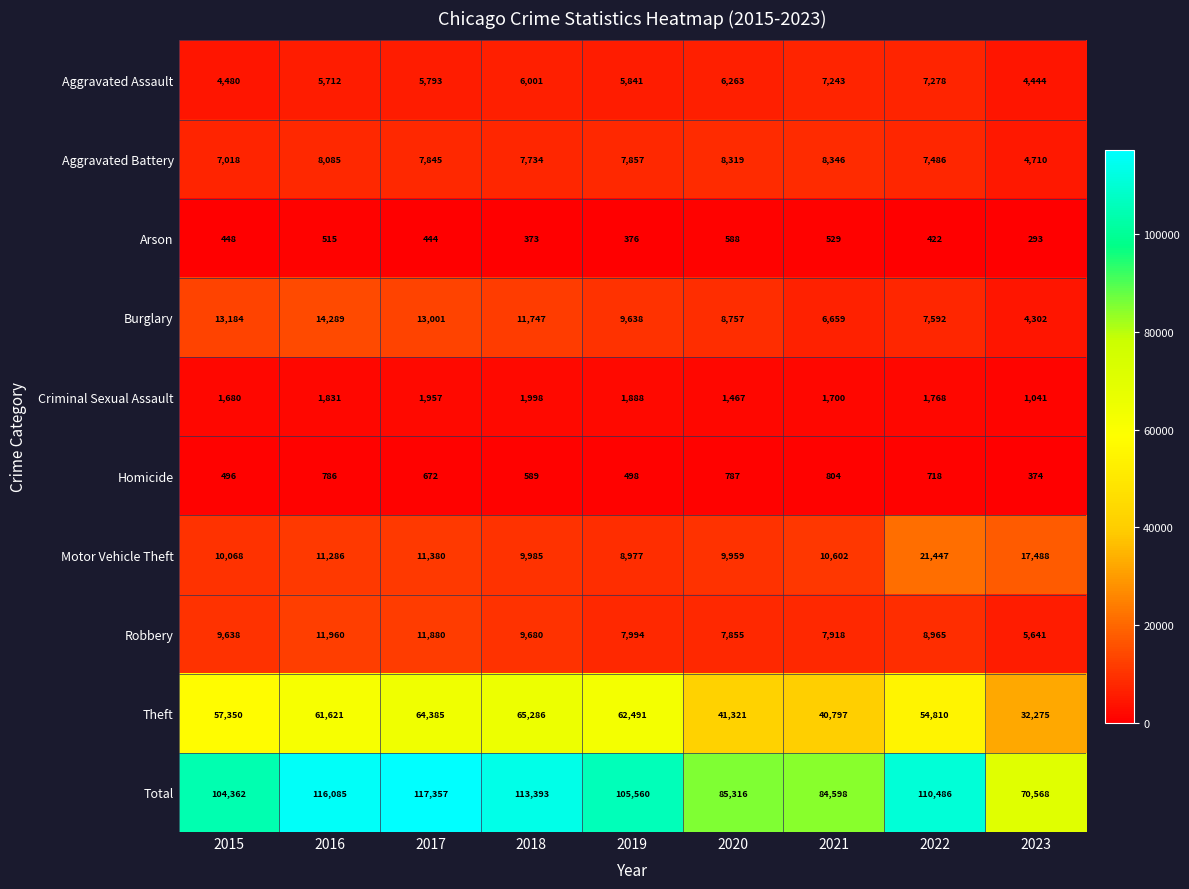

What is the maximum value shown in the chart?

117357